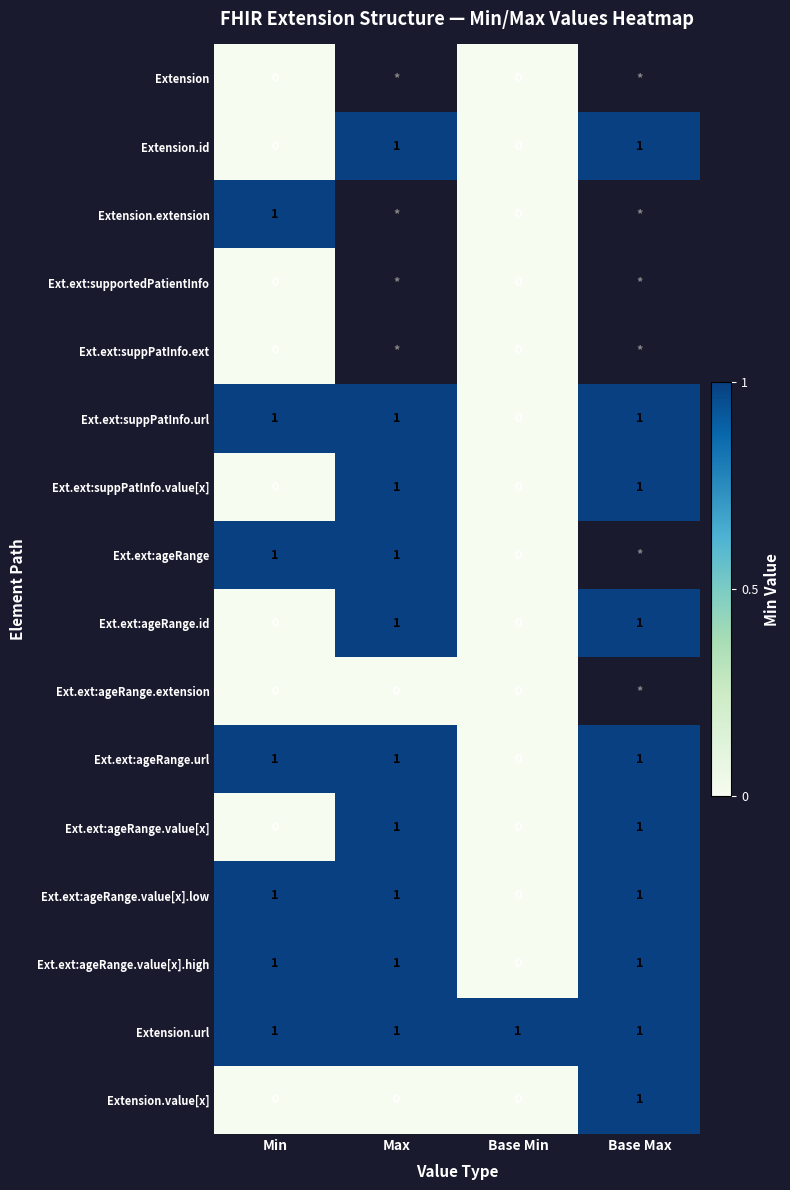

Which category has the highest value in the Extension.value[x] series?

Base Max